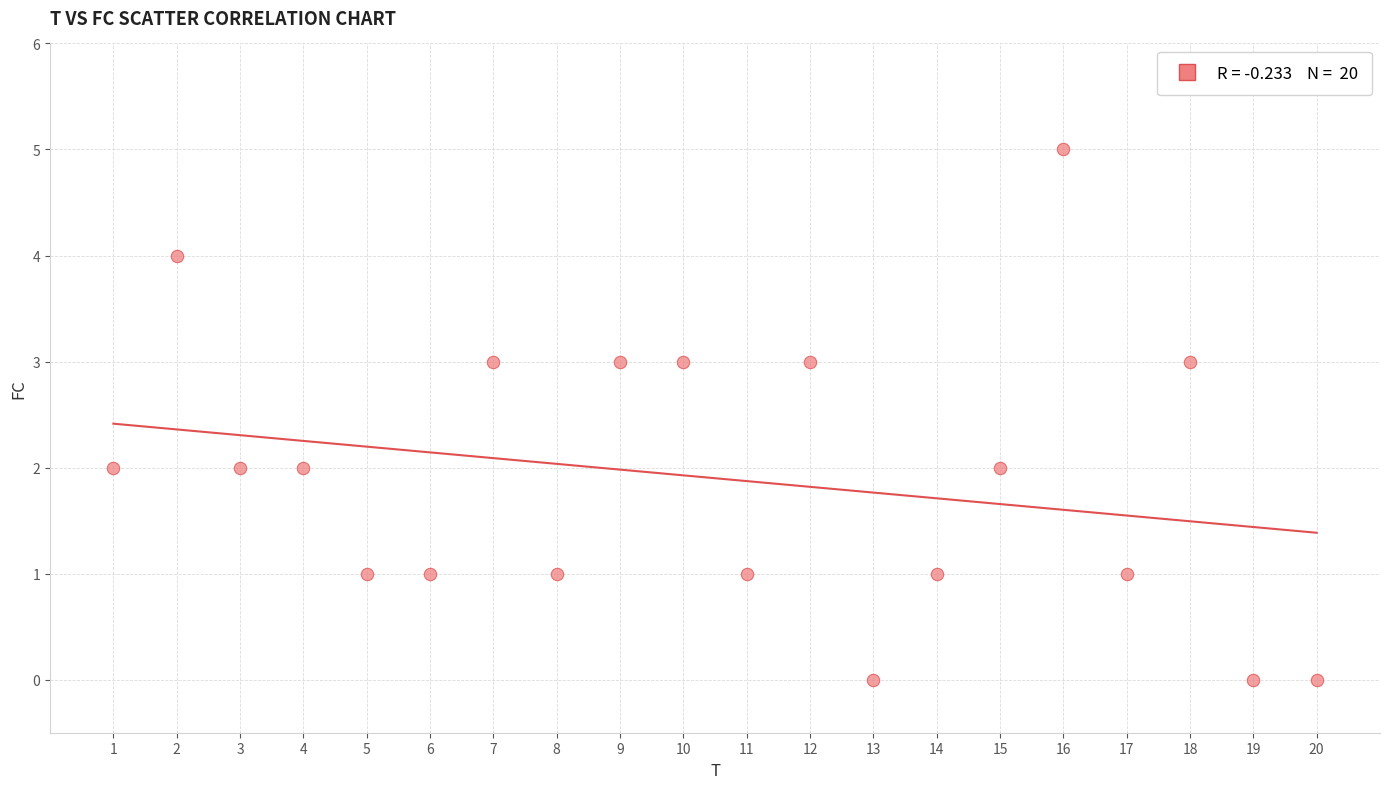

What is the range of Y values (max minus min)?

5